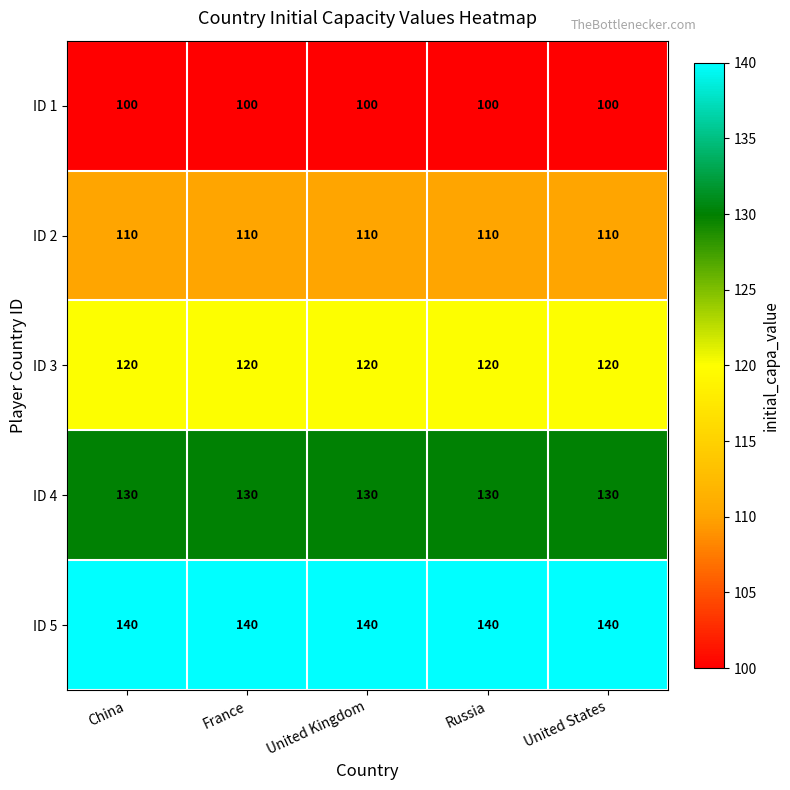

Is it true that ID 3 equals 120 at Russia?

True